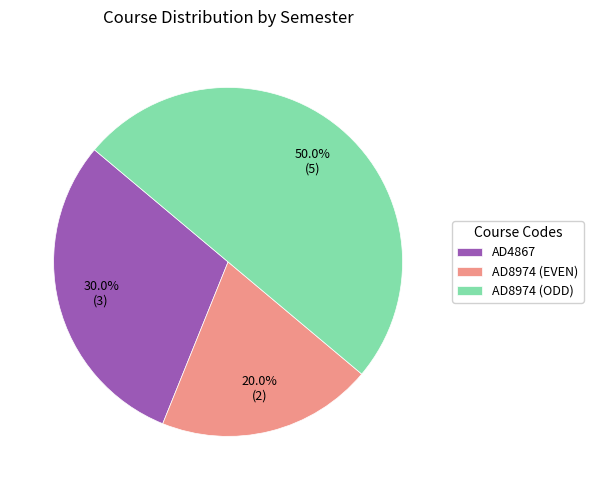

What percentage is the AD8974 (ODD) slice, to the nearest percent?

50%